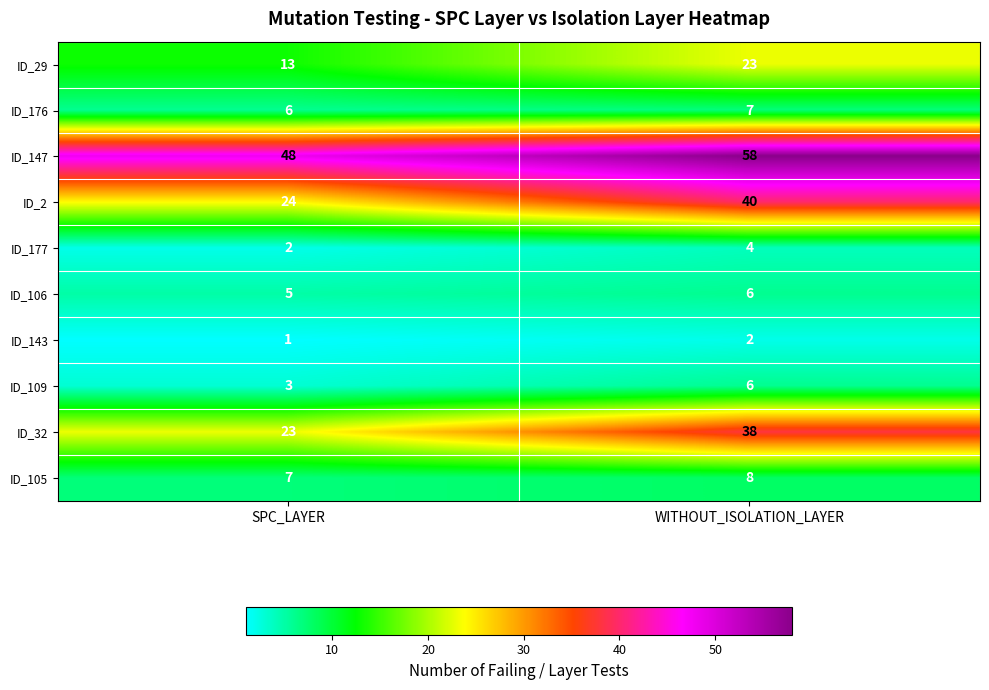

What value does the ID_105 series have at SPC_LAYER?

7